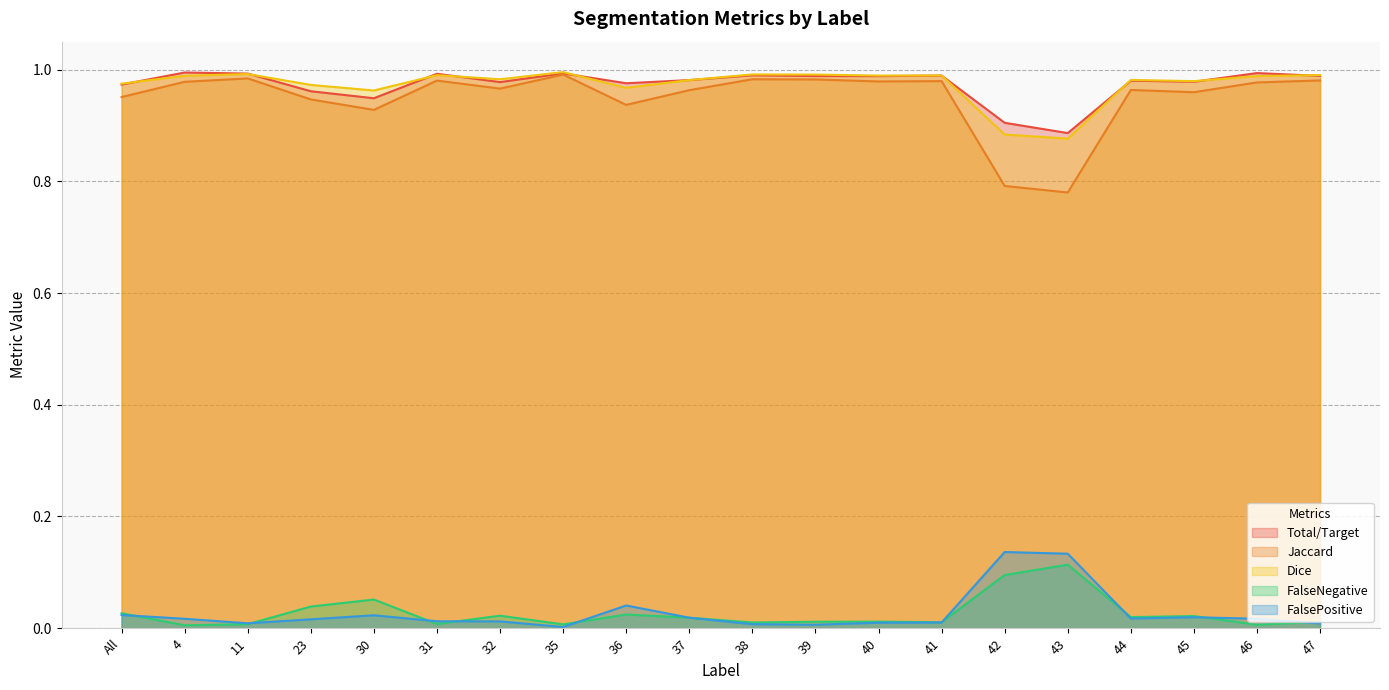

At which label does FalseNegative reach its peak?

43